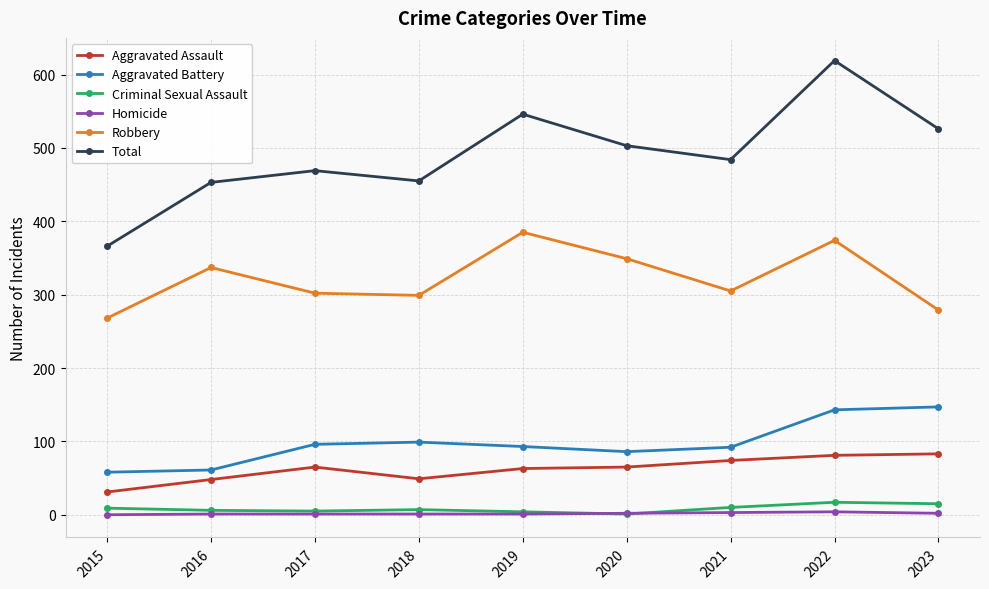

At which category does Total reach its first local peak?

2017